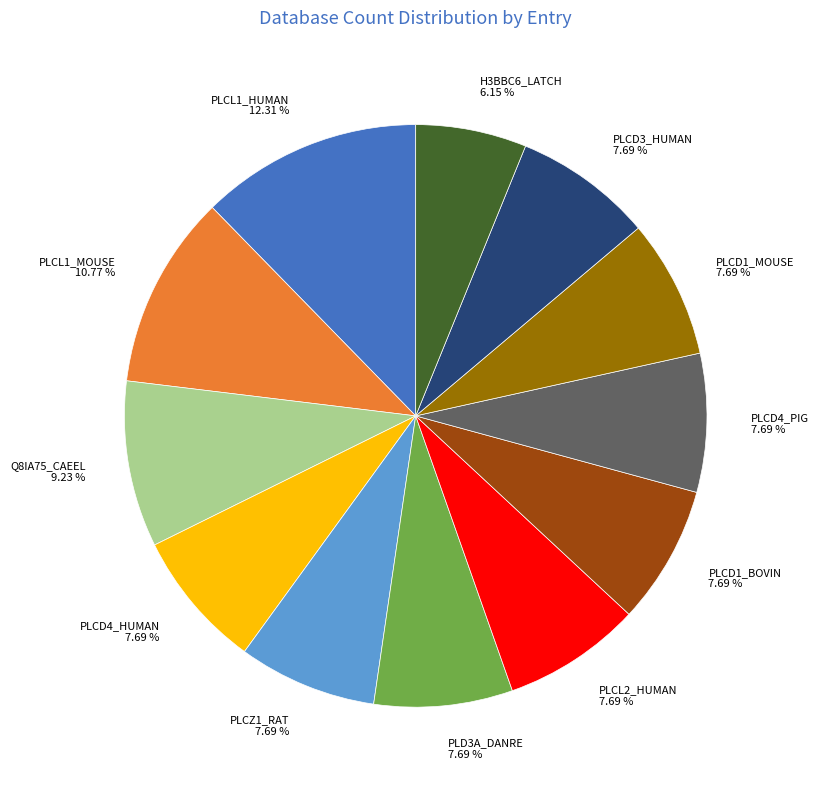

The PLCD1_MOUSE slice represents 8% of the pie. True or false?

True